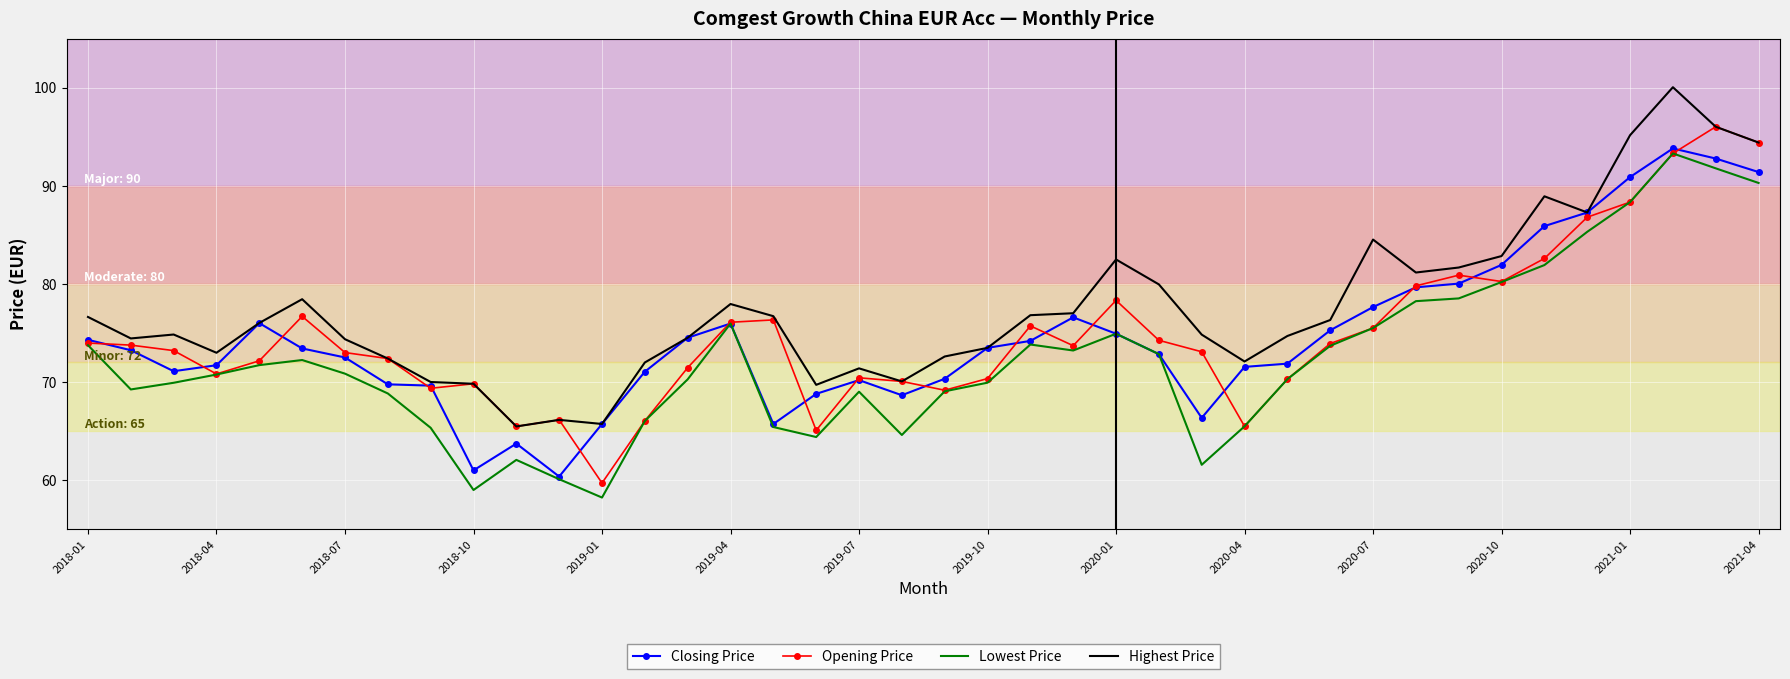

True or false: Lowest Price and Highest Price cross at least once.

False